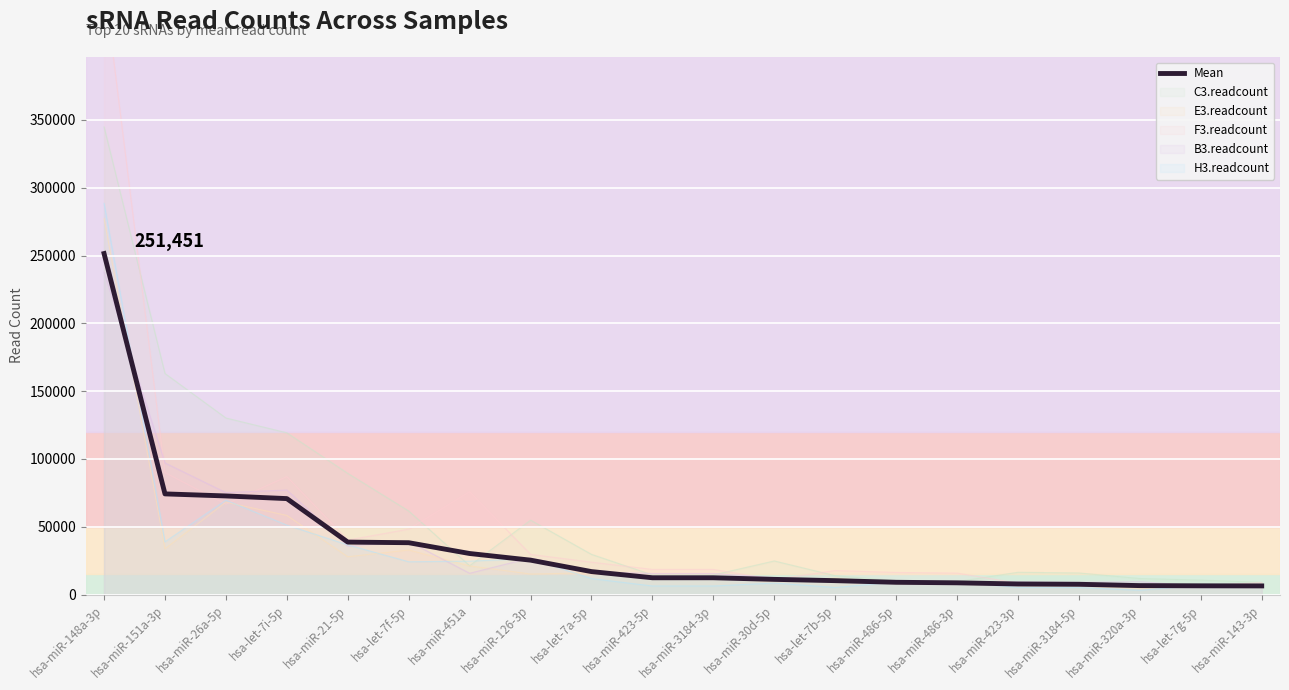

Is it true that the value at hsa-miR-126-3p is 25349.1?

True